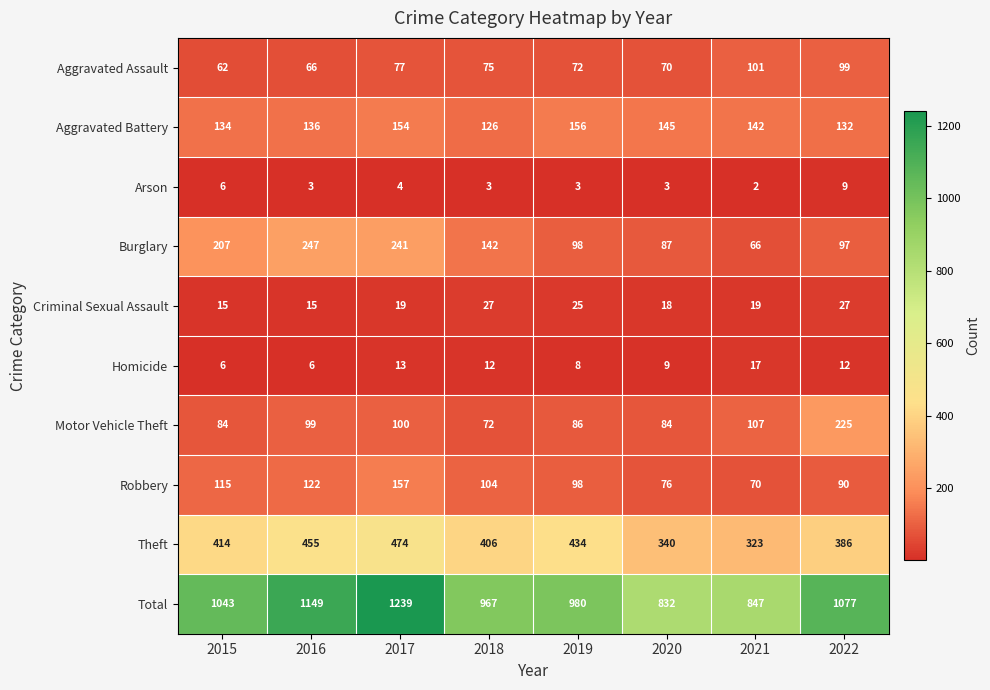

What is the greatest value displayed?

1239